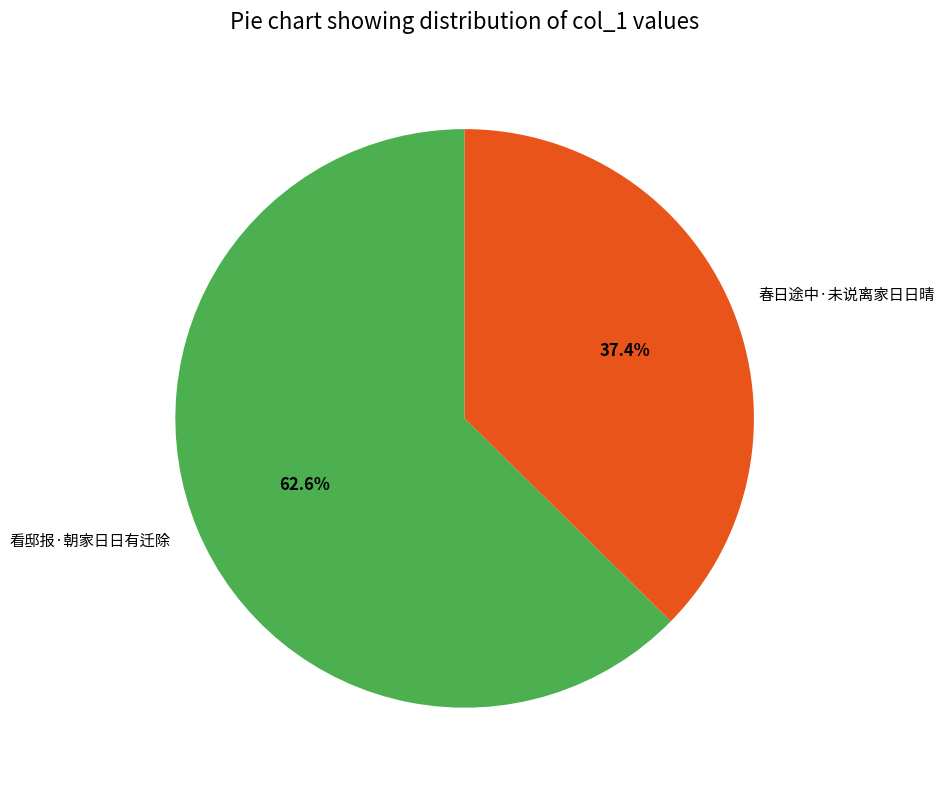

How much of the chart is everything except 春日途中·未说离家日日晴?

62.6%